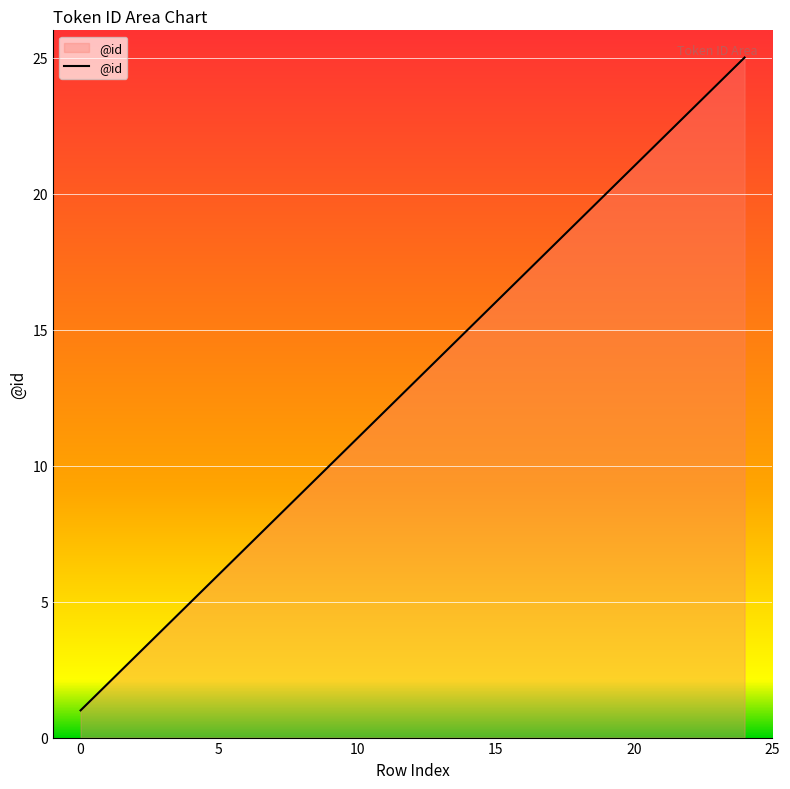

What is the greatest value displayed?

25